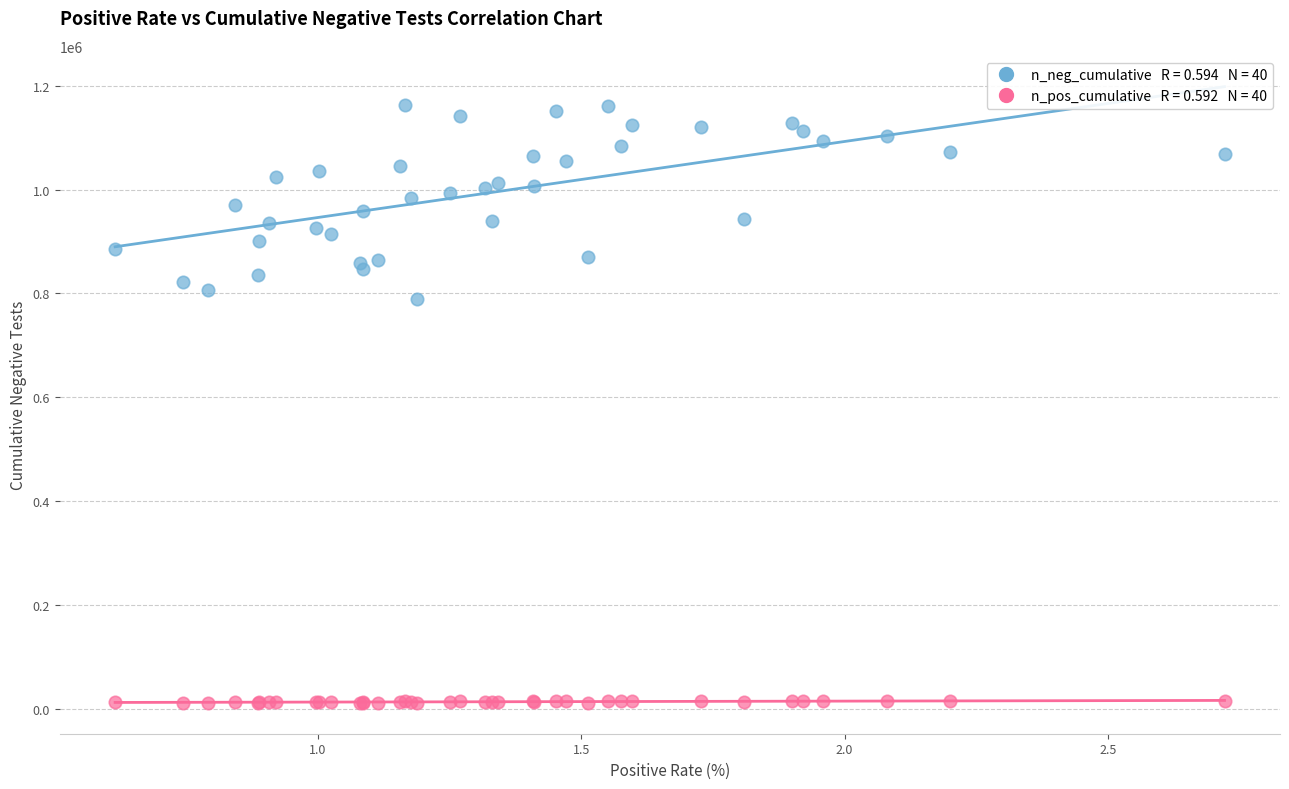

Across all series, what Y value is closest to 586877?

790023